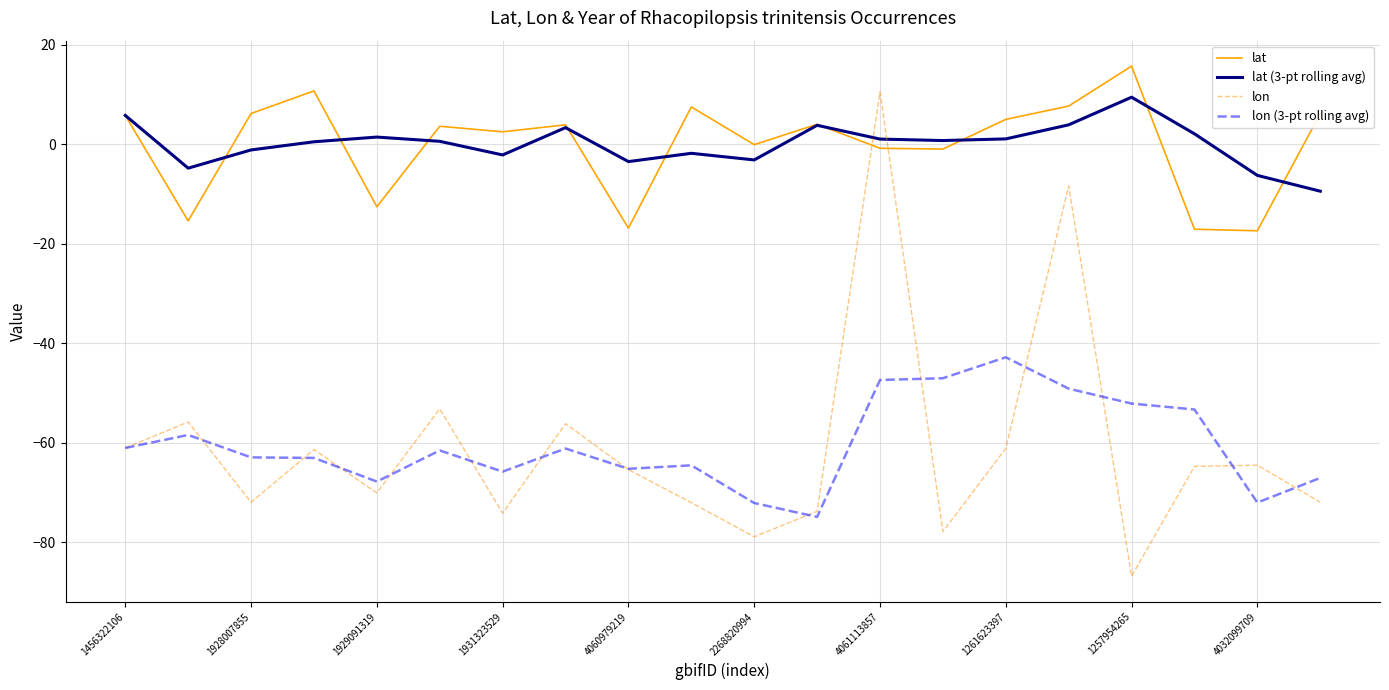

In lon (3-pt rolling avg), how many points are lower than both neighbors (excluding endpoints)?

5